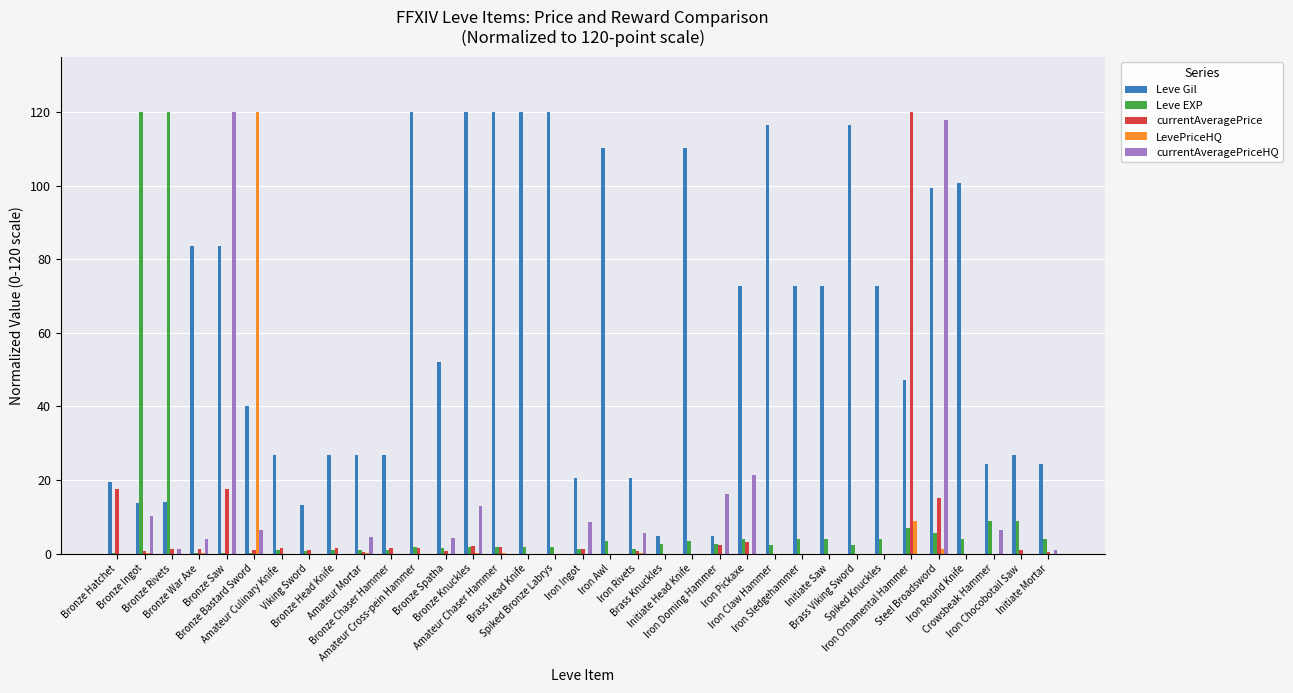

What is the maximum value shown in the chart?

120.0